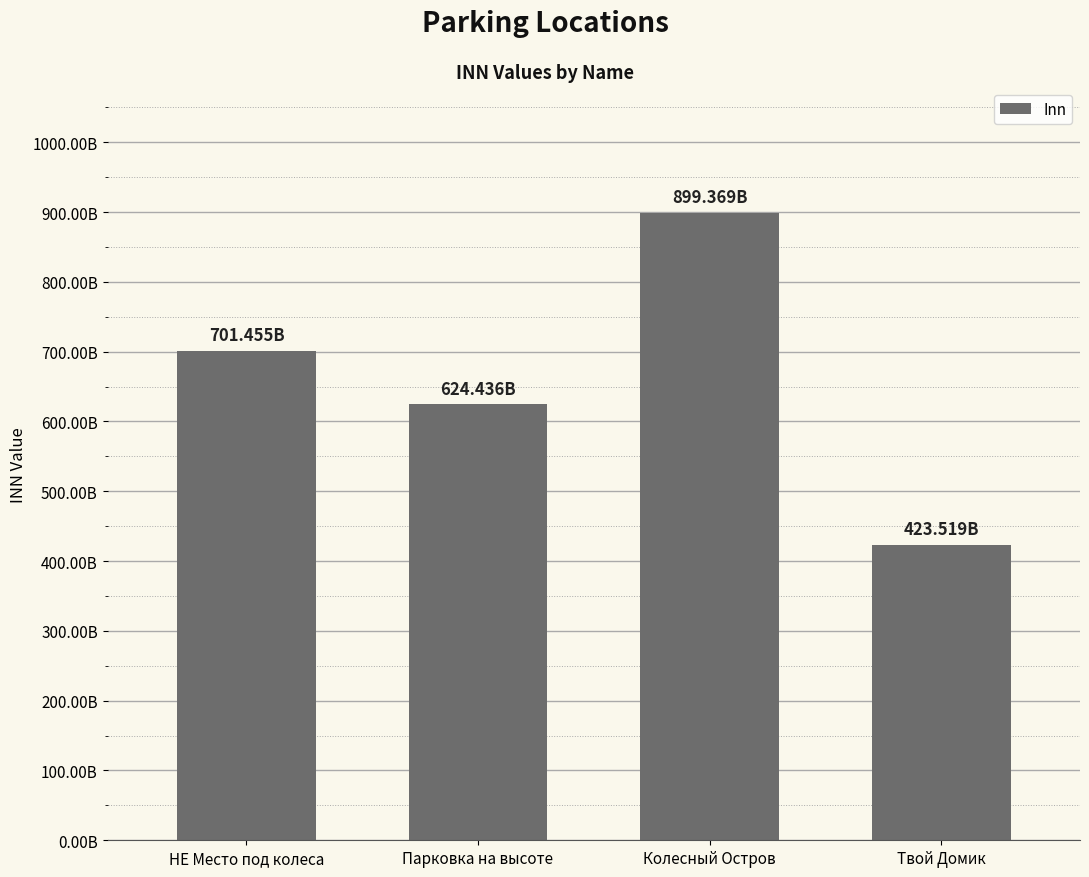

Does the chart contain any negative values?

No